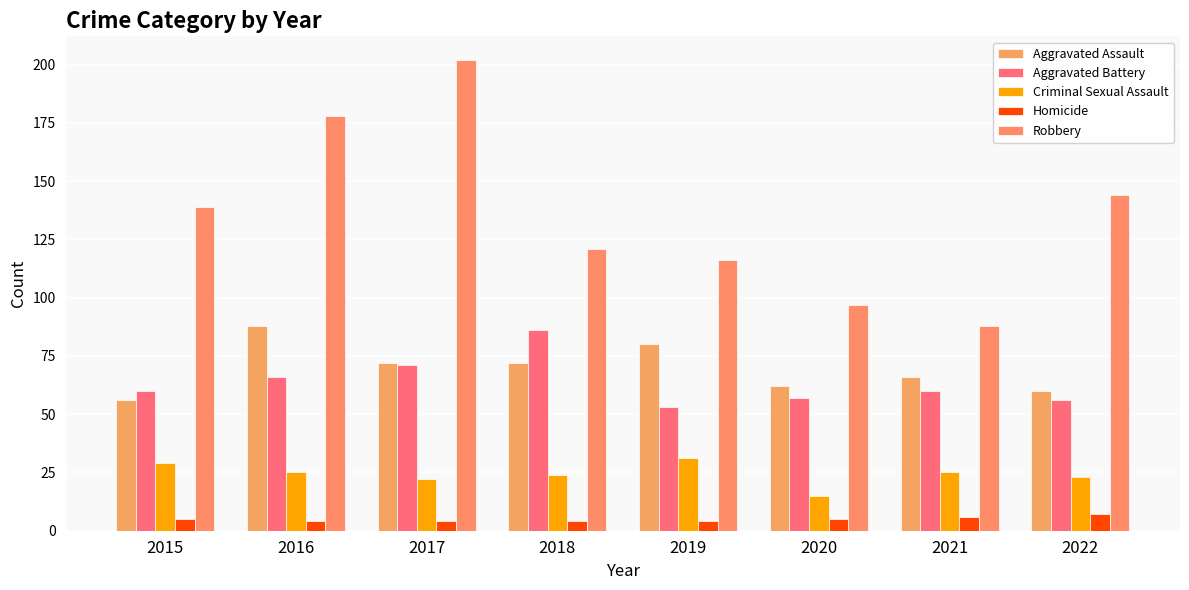

What is the total value across all series at 2020?

236